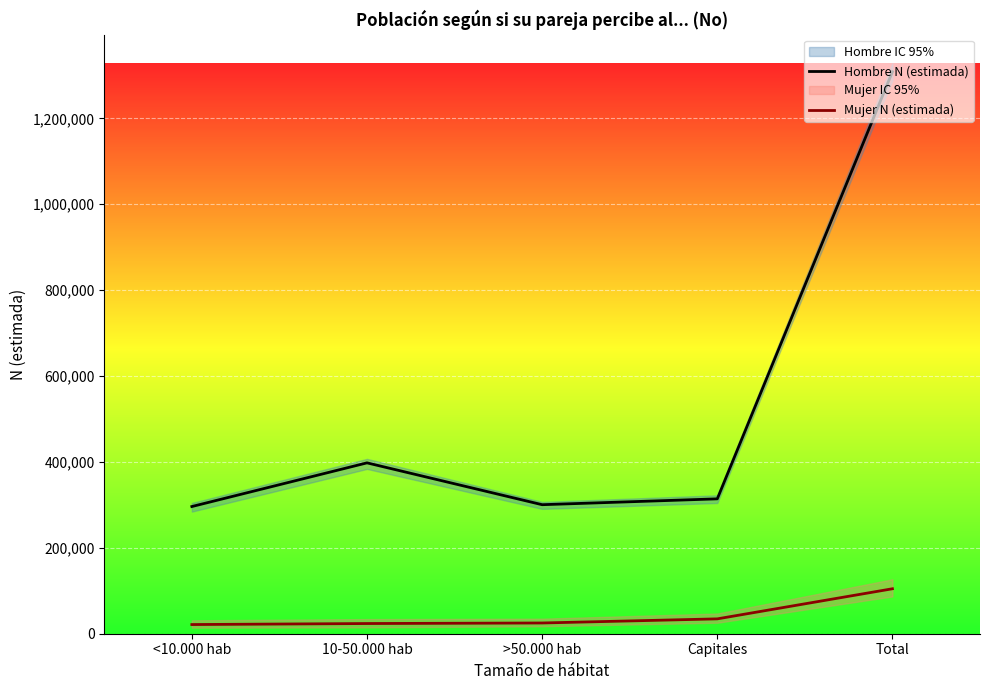

How many distinct data groups are displayed?

2